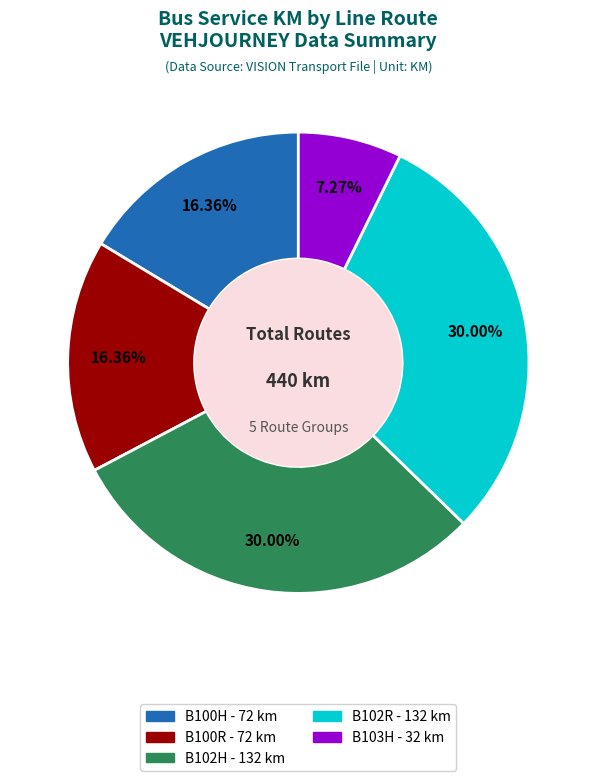

Is there any slice that represents more than half of the pie?

No